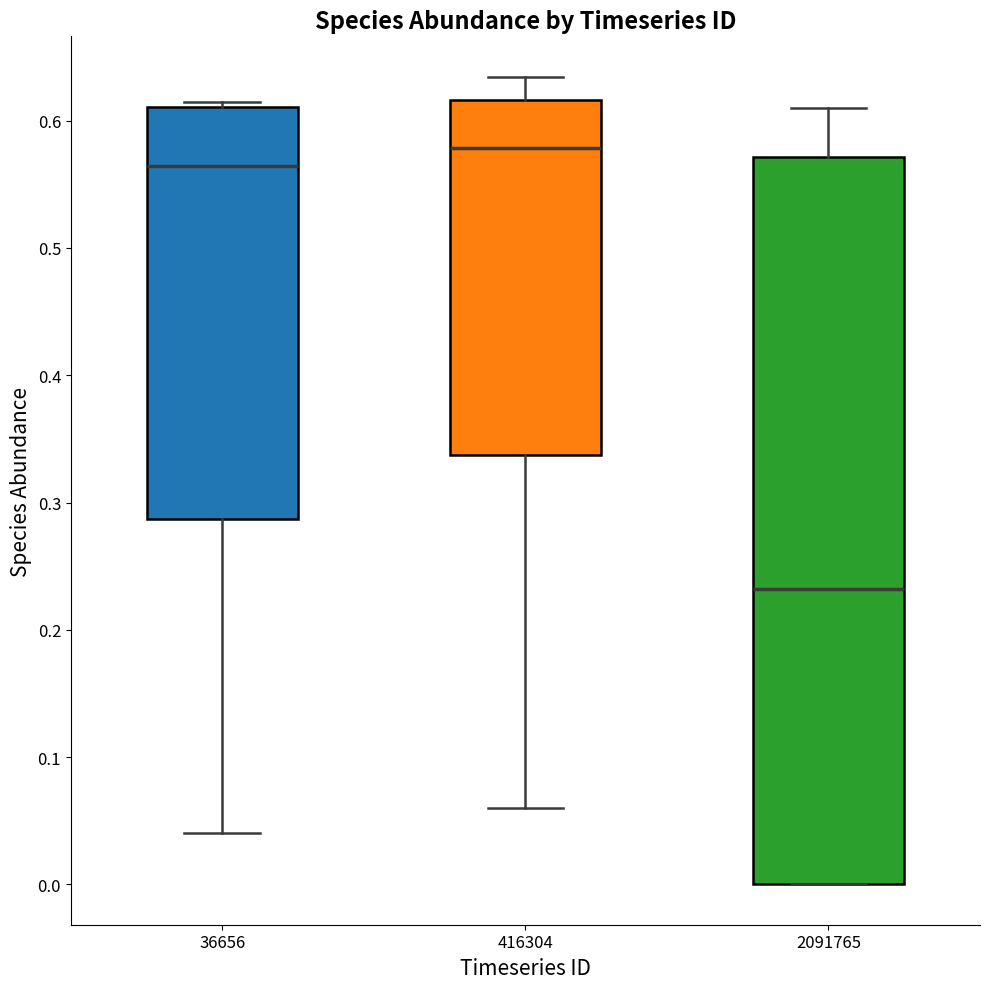

Reading left to right, read every box against the y-axis: the position of its median line, the range the box covers, and the ends of its whiskers. The values are not printed on the chart, so give them approximately, as read against the axis.

36656: median 0.56, box 0.29 to 0.61, whiskers 0.04 to 0.61 (just above the box's upper edge)
416304: median 0.58, box 0.34 to 0.62, whiskers 0.06 to 0.63
2091765: median 0.23, box 0.00 to 0.57, whiskers 0.00 to 0.61